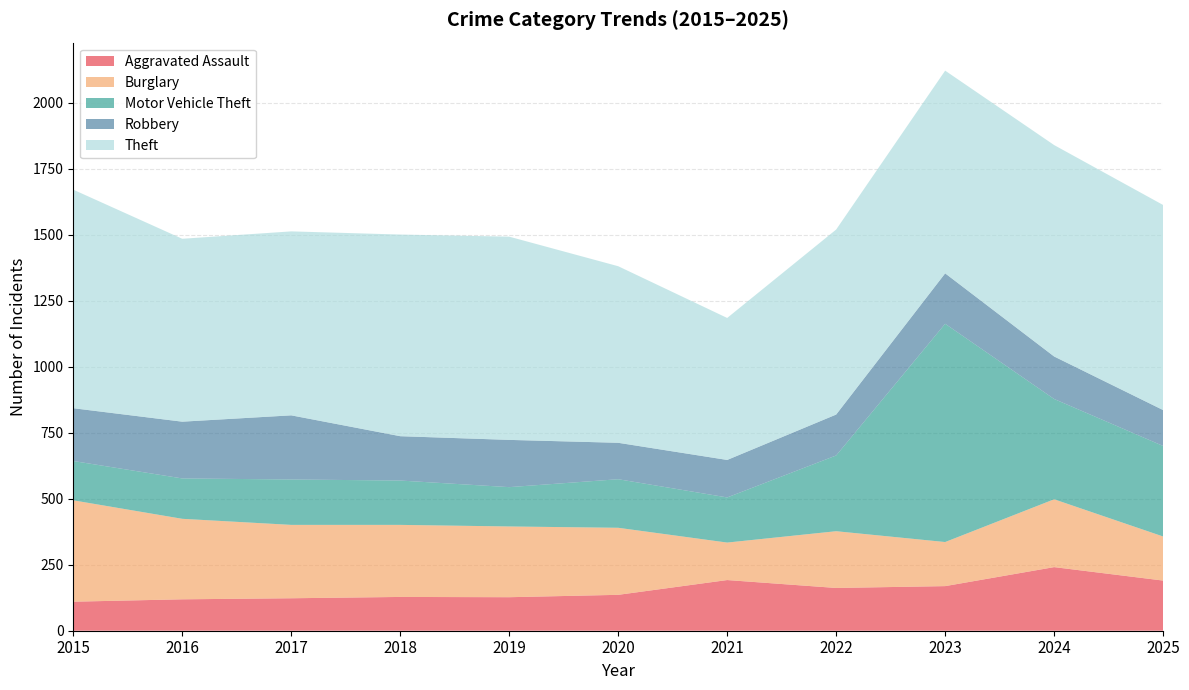

Reading left to right, what are all the values shown in this chart?

Aggravated Assault: 110	119	123	128	127	136	192	162	169	241	190
Burglary: 384	305	278	273	268	254	142	215	167	257	167
Motor Vehicle Theft: 149	153	172	168	149	184	171	287	827	380	343
Robbery: 200	215	243	168	179	138	142	155	191	161	136
Theft: 828	693	697	764	770	669	538	701	768	801	777